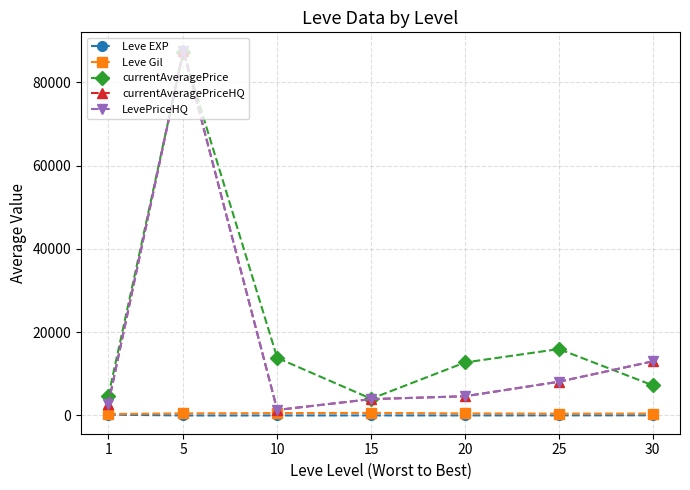

Which series changed the most between 1 and 10?

currentAveragePrice